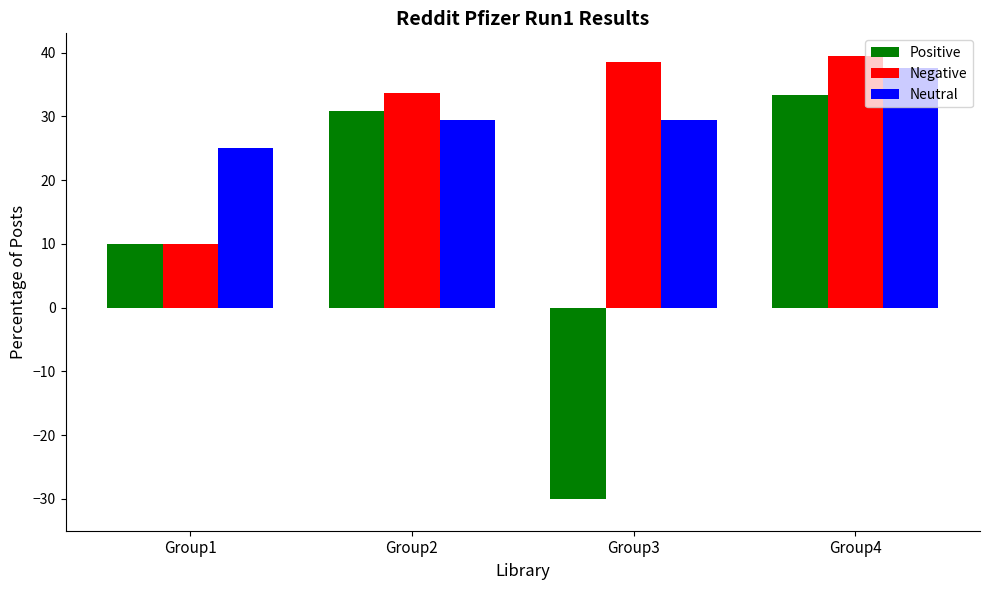

At which category is the sum across all series the highest?

Group4